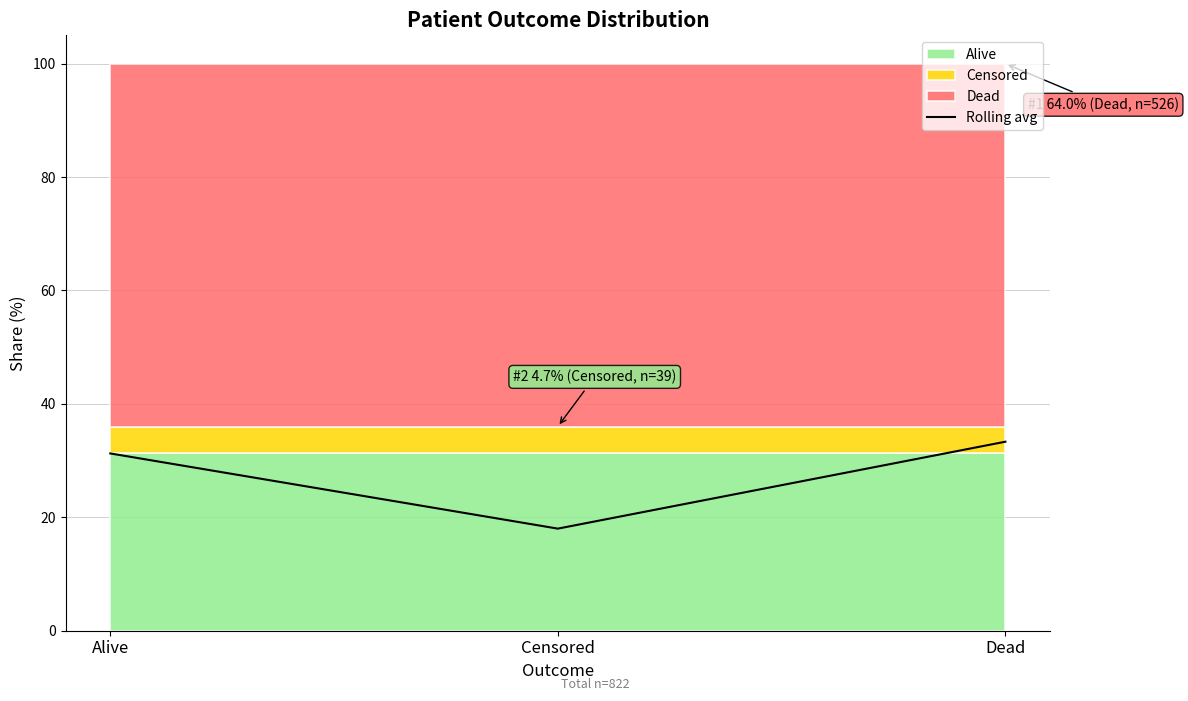

The value at Censored is 18.0. True or false?

True